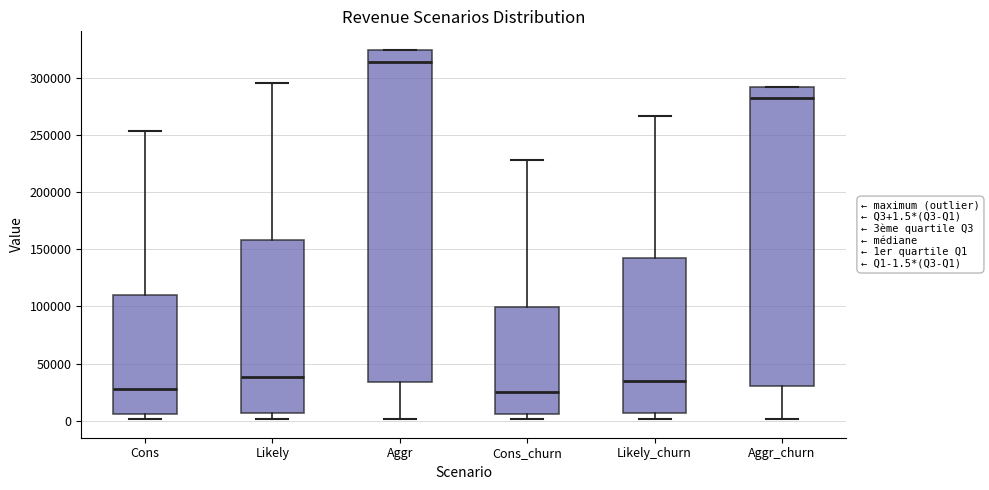

Comparing the boxes themselves (not the whiskers), which one is the tallest?

Aggr